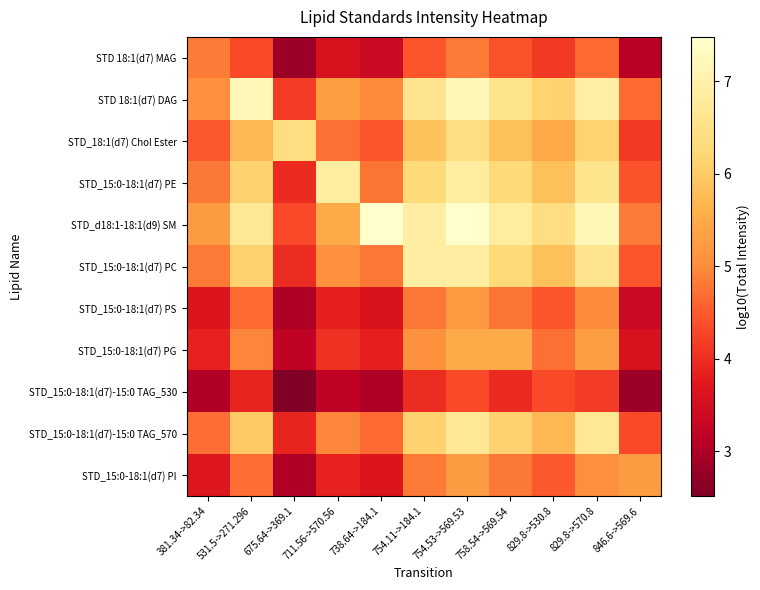

Reading left to right, list all the values displayed in this chart.

STD 18:1(d7) MAG: 381.34->82.34=4.8	531.5->271.296=4.3	675.64->369.1=2.8	711.56->570.56=3.6	738.64->184.1=3.4	754.11->184.1=4.4	754.53->569.53=4.8	758.54->569.54=4.4	829.8->530.8=4.1	829.8->570.8=4.7	846.6->569.6=3.1
STD 18:1(d7) DAG: 381.34->82.34=5.0	531.5->271.296=7.2	675.64->369.1=4.2	711.56->570.56=5.3	738.64->184.1=5.0	754.11->184.1=6.6	754.53->569.53=7.2	758.54->569.54=6.6	829.8->530.8=6.1	829.8->570.8=6.9	846.6->569.6=4.7
STD_18:1(d7) Chol Ester: 381.34->82.34=4.5	531.5->271.296=5.7	675.64->369.1=6.4	711.56->570.56=4.7	738.64->184.1=4.4	754.11->184.1=5.9	754.53->569.53=6.4	758.54->569.54=5.9	829.8->530.8=5.5	829.8->570.8=6.1	846.6->569.6=4.1
STD_15:0-18:1(d7) PE: 381.34->82.34=4.8	531.5->271.296=6.1	675.64->369.1=4.0	711.56->570.56=6.8	738.64->184.1=4.8	754.11->184.1=6.3	754.53->569.53=6.8	758.54->569.54=6.3	829.8->530.8=5.9	829.8->570.8=6.6	846.6->569.6=4.4
STD_d18:1-18:1(d9) SM: 381.34->82.34=5.2	531.5->271.296=6.7	675.64->369.1=4.3	711.56->570.56=5.5	738.64->184.1=7.5	754.11->184.1=6.9	754.53->569.53=7.5	758.54->569.54=6.8	829.8->530.8=6.4	829.8->570.8=7.2	846.6->569.6=4.8
STD_15:0-18:1(d7) PC: 381.34->82.34=4.8	531.5->271.296=6.1	675.64->369.1=4.0	711.56->570.56=5.1	738.64->184.1=4.8	754.11->184.1=6.9	754.53->569.53=6.9	758.54->569.54=6.3	829.8->530.8=5.9	829.8->570.8=6.6	846.6->569.6=4.4
STD_15:0-18:1(d7) PS: 381.34->82.34=3.6	531.5->271.296=4.6	675.64->369.1=3.0	711.56->570.56=3.8	738.64->184.1=3.6	754.11->184.1=4.8	754.53->569.53=5.2	758.54->569.54=4.8	829.8->530.8=4.4	829.8->570.8=5.0	846.6->569.6=3.4
STD_15:0-18:1(d7) PG: 381.34->82.34=3.9	531.5->271.296=4.9	675.64->369.1=3.2	711.56->570.56=4.1	738.64->184.1=3.8	754.11->184.1=5.1	754.53->569.53=5.5	758.54->569.54=5.5	829.8->530.8=4.7	829.8->570.8=5.3	846.6->569.6=3.6
STD_15:0-18:1(d7)-15:0 TAG_530: 381.34->82.34=3.0	531.5->271.296=3.9	675.64->369.1=2.5	711.56->570.56=3.2	738.64->184.1=3.0	754.11->184.1=4.0	754.53->569.53=4.3	758.54->569.54=4.0	829.8->530.8=4.3	829.8->570.8=4.2	846.6->569.6=2.8
STD_15:0-18:1(d7)-15:0 TAG_570: 381.34->82.34=4.7	531.5->271.296=6.0	675.64->369.1=3.9	711.56->570.56=4.9	738.64->184.1=4.6	754.11->184.1=6.1	754.53->569.53=6.7	758.54->569.54=6.1	829.8->530.8=5.7	829.8->570.8=6.7	846.6->569.6=4.3
STD_15:0-18:1(d7) PI: 381.34->82.34=3.7	531.5->271.296=4.7	675.64->369.1=3.0	711.56->570.56=3.9	738.64->184.1=3.6	754.11->184.1=4.8	754.53->569.53=5.2	758.54->569.54=4.8	829.8->530.8=4.5	829.8->570.8=5.0	846.6->569.6=5.2